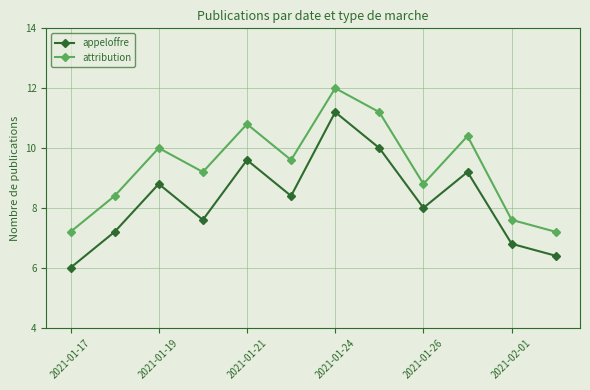

List the series in order of their overall mean, highest first.

attribution, appeloffre